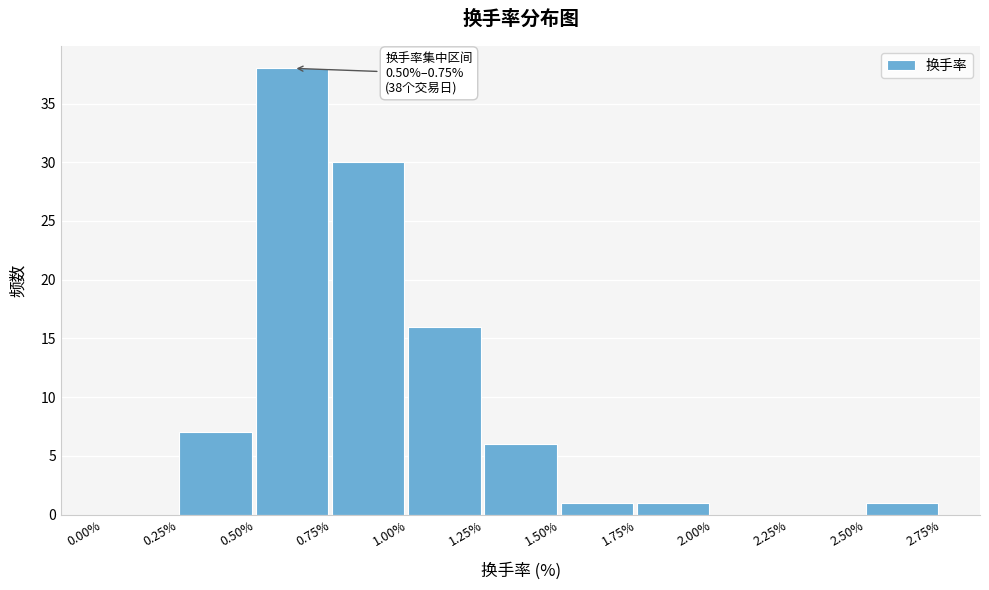

Over which range of the x-axis is the bar tallest?

0.50% to 0.75%